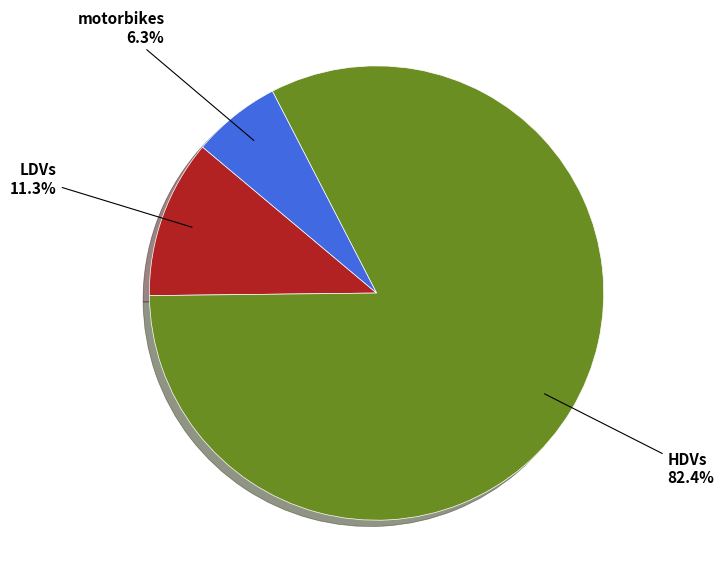

How many slices are in this pie chart?

3